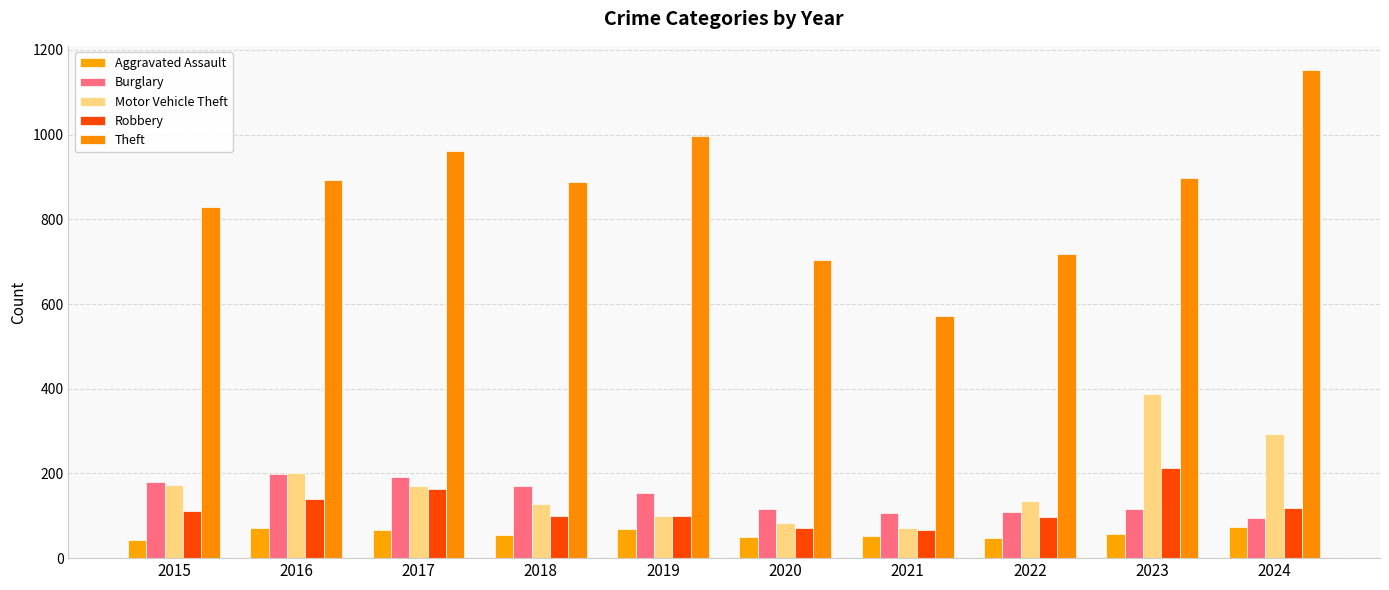

Rank the series by their maximum value, from lowest to highest.

Aggravated Assault, Burglary, Robbery, Motor Vehicle Theft, Theft